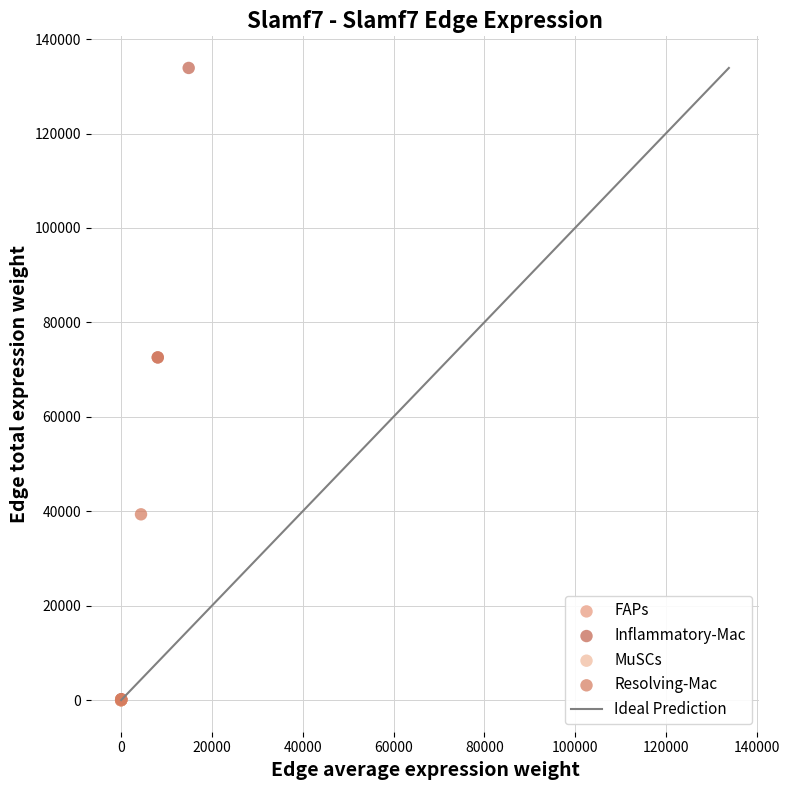

Which series has the widest spread of Y values?

Inflammatory-Mac